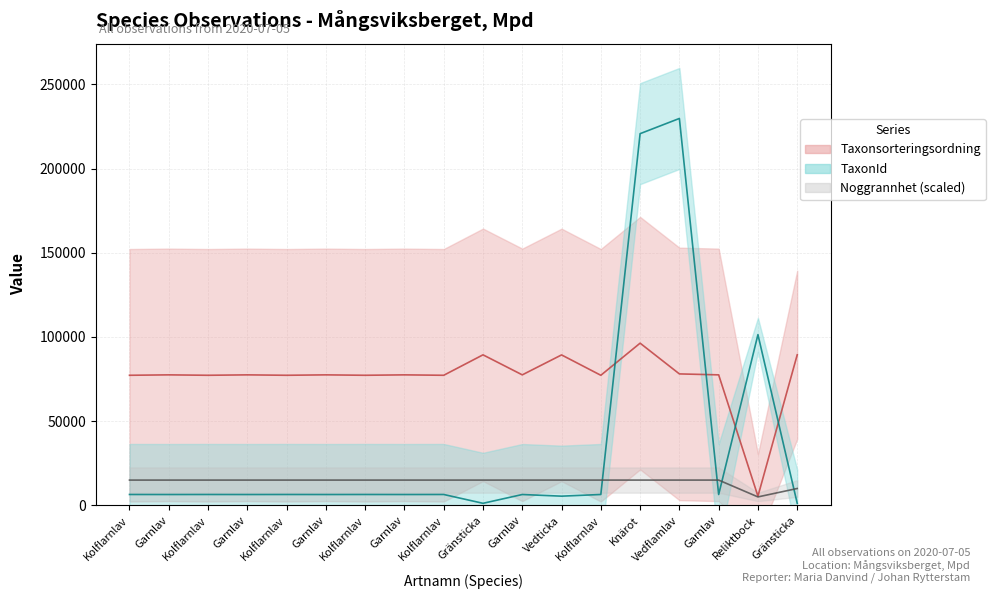

At how many categories does at least one series exceed 4640?

18